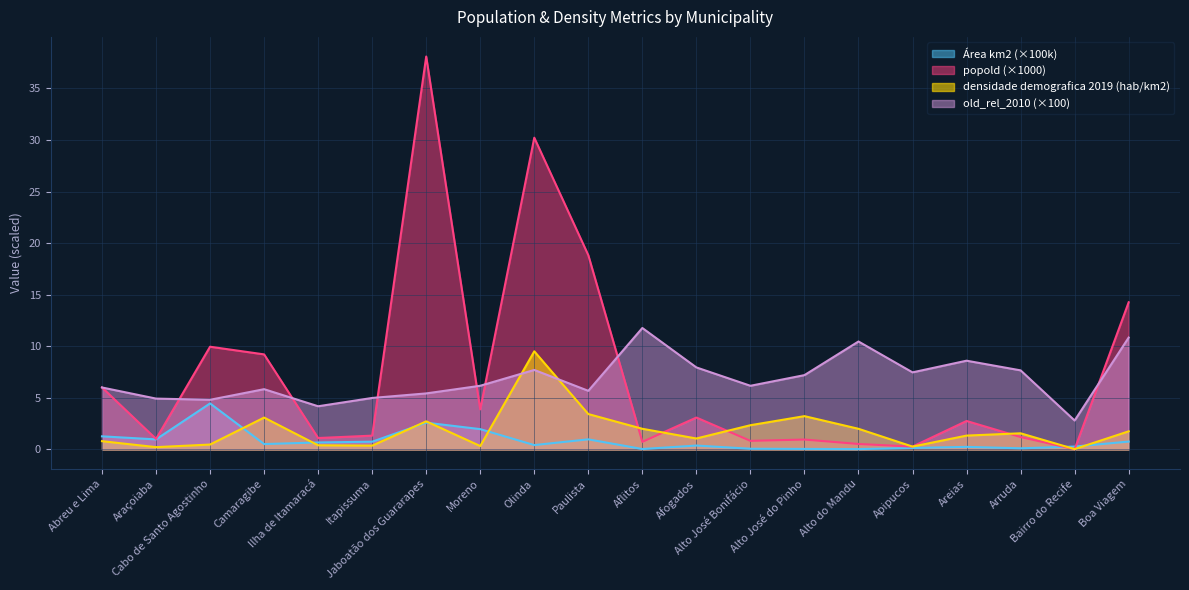

The value of densidade demografica 2019 (hab/km2) at Itapissuma is 0.2. True or false?

False